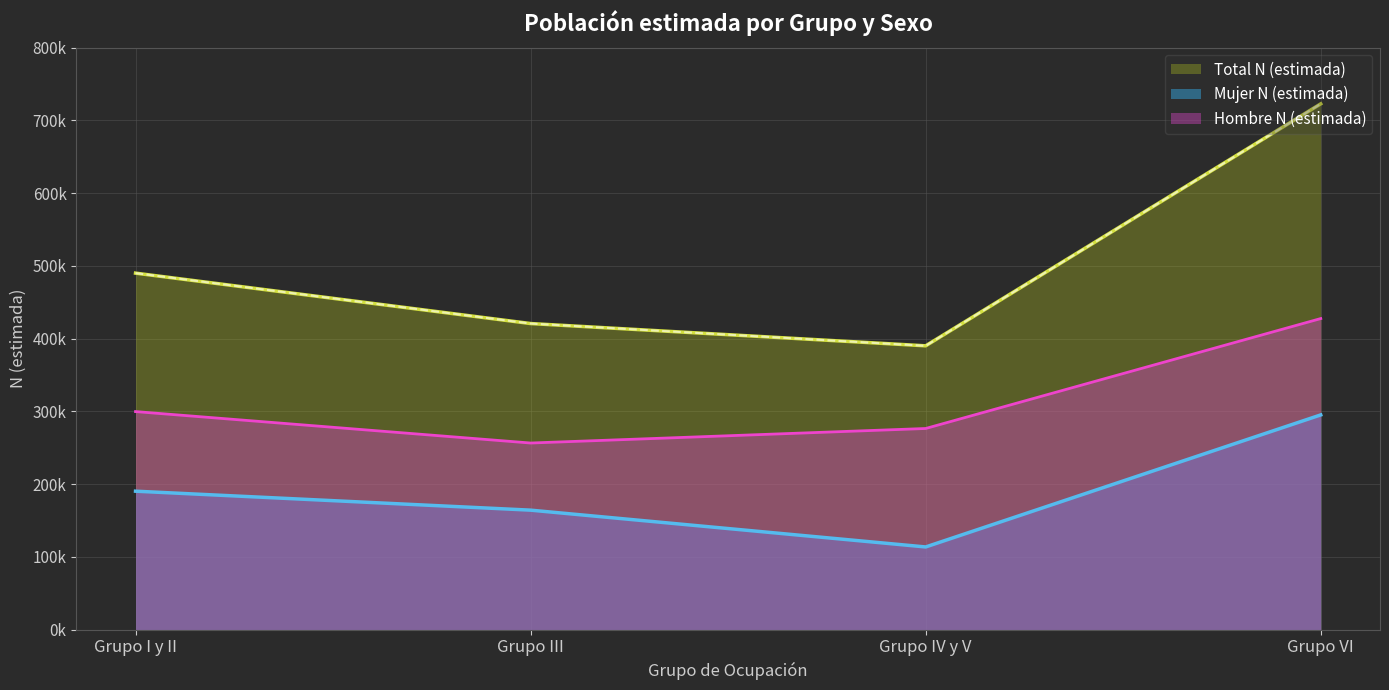

What is the difference between the second highest and minimum values in the Total N (estimada) series?

99906